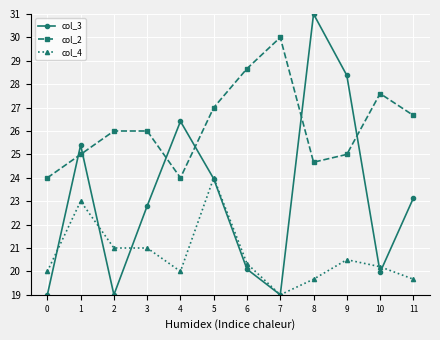

True or false: col_2 and col_4 cross at least once.

False